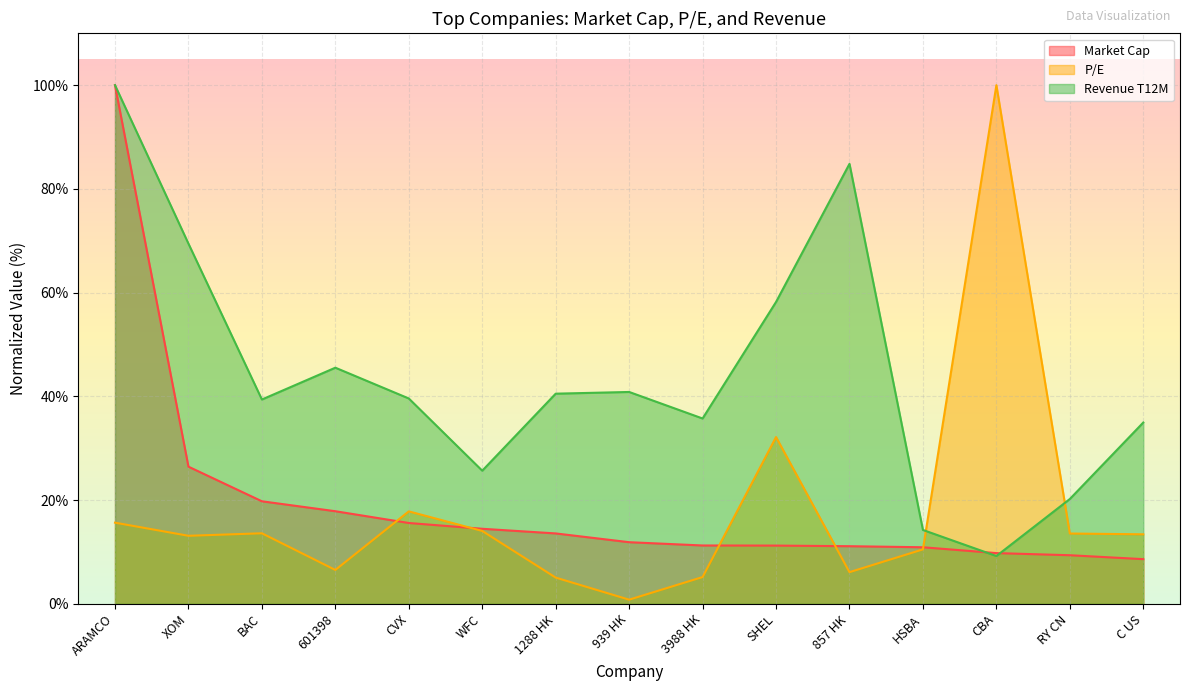

The Revenue T12M series shows 4.4 at CBA. True or false?

False